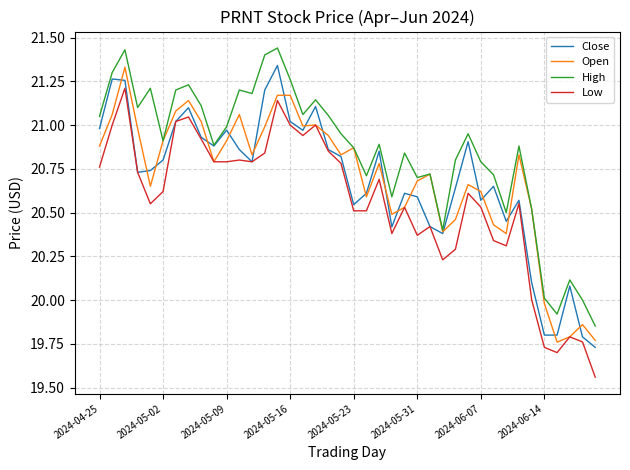

What are all the series names shown in the legend?

Close, Open, High, Low